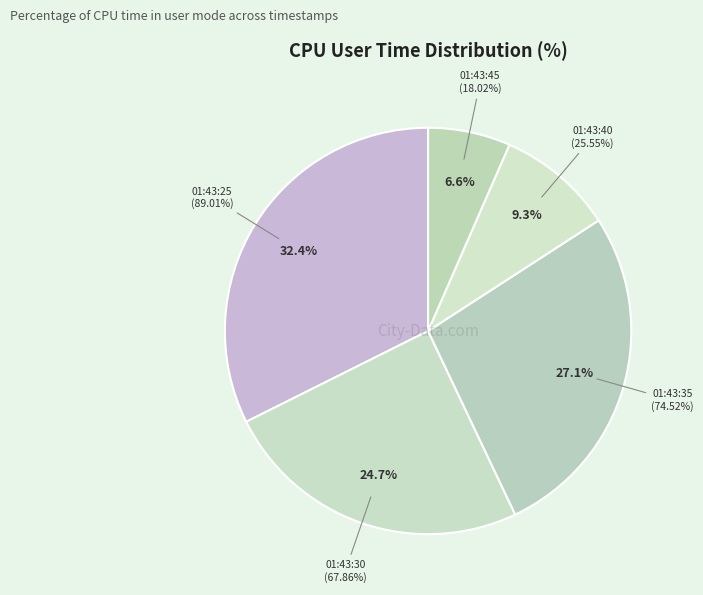

How many segments does this pie chart have?

5